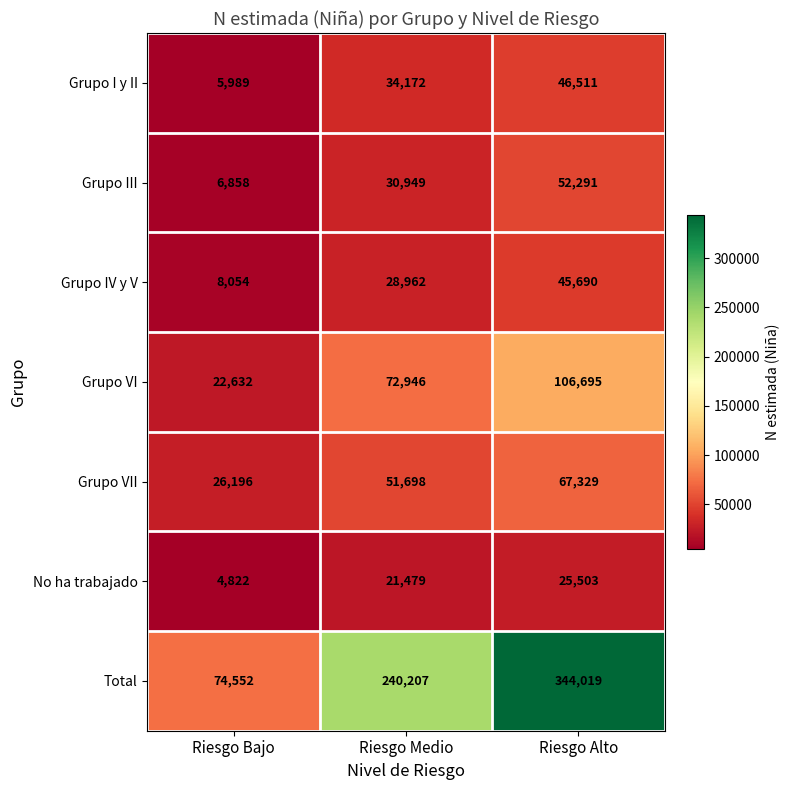

Reading right to left, list all the values displayed in this chart.

Grupo I y II: Riesgo Alto=46511	Riesgo Medio=34172	Riesgo Bajo=5989
Grupo III: Riesgo Alto=52291	Riesgo Medio=30949	Riesgo Bajo=6858
Grupo IV y V: Riesgo Alto=45690	Riesgo Medio=28962	Riesgo Bajo=8054
Grupo VI: Riesgo Alto=106695	Riesgo Medio=72946	Riesgo Bajo=22632
Grupo VII: Riesgo Alto=67329	Riesgo Medio=51698	Riesgo Bajo=26196
No ha trabajado: Riesgo Alto=25503	Riesgo Medio=21479	Riesgo Bajo=4822
Total: Riesgo Alto=344019	Riesgo Medio=240207	Riesgo Bajo=74552